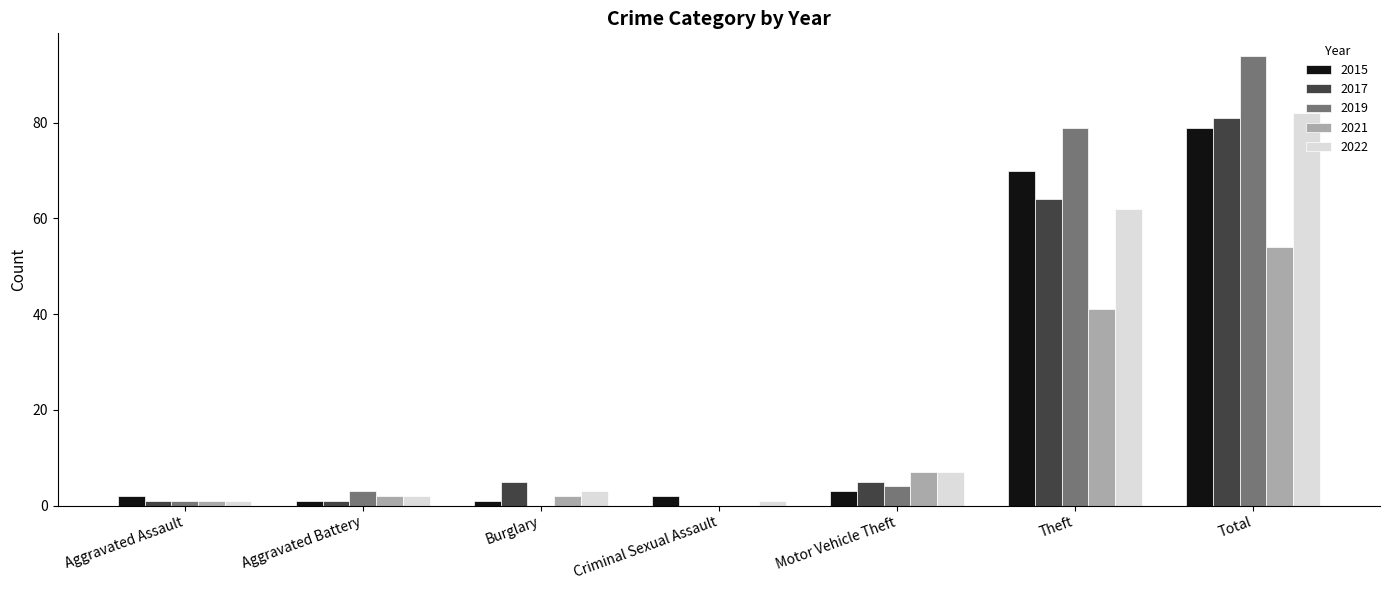

Reading right to left, extract all data points from this chart.

2015: 79	70	3	2	1	1	2
2017: 81	64	5	0	5	1	1
2019: 94	79	4	0	0	3	1
2021: 54	41	7	0	2	2	1
2022: 82	62	7	1	3	2	1